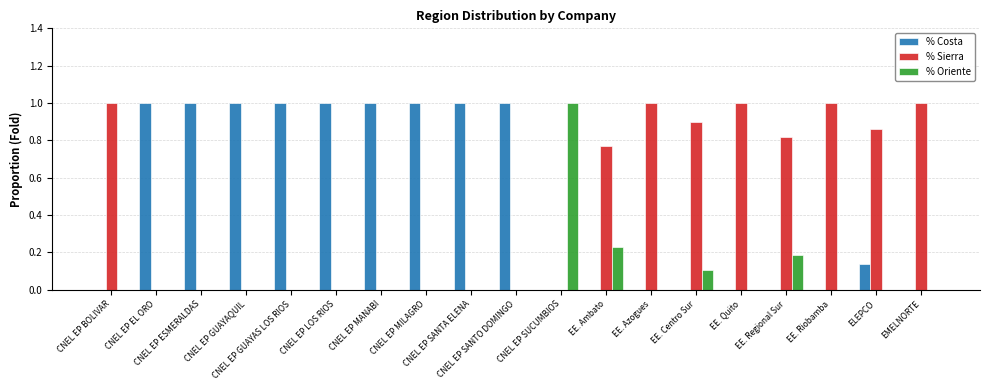

What is the sum of all % Costa values?

9.1